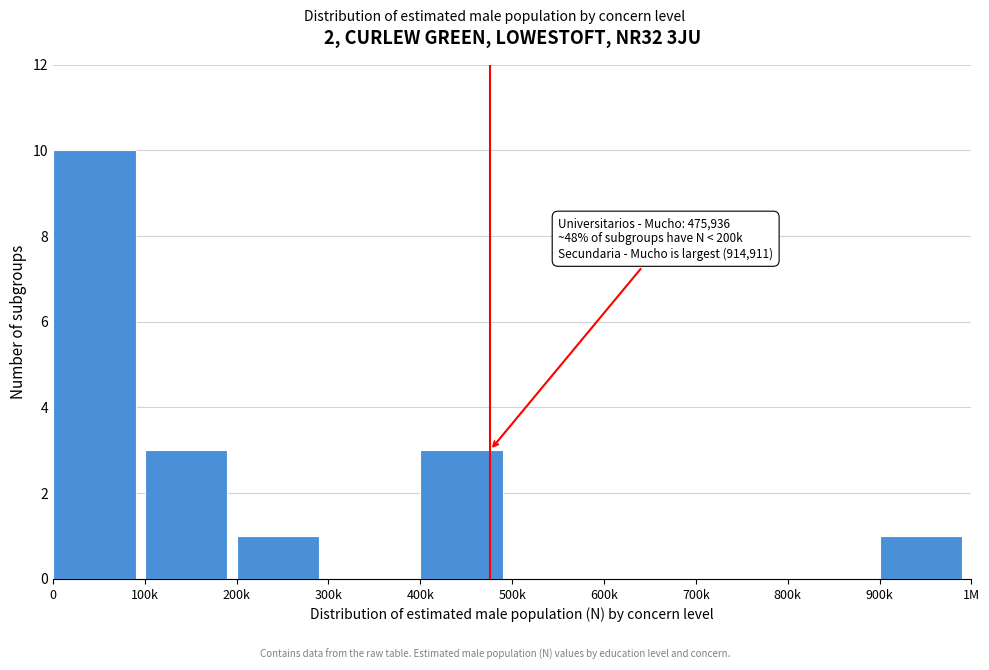

Reading left to right, what are all the values shown in this chart?

0=10	100k=3	200k=1	300k=0	400k=3	500k=0	600k=0	700k=0	800k=0	900k=1